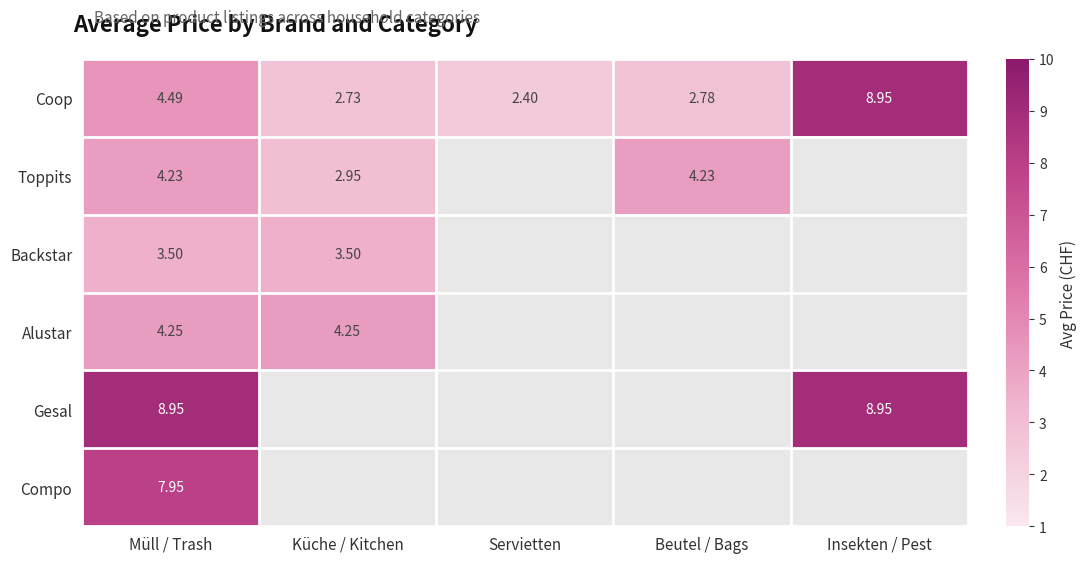

How many distinct data groups are displayed?

6